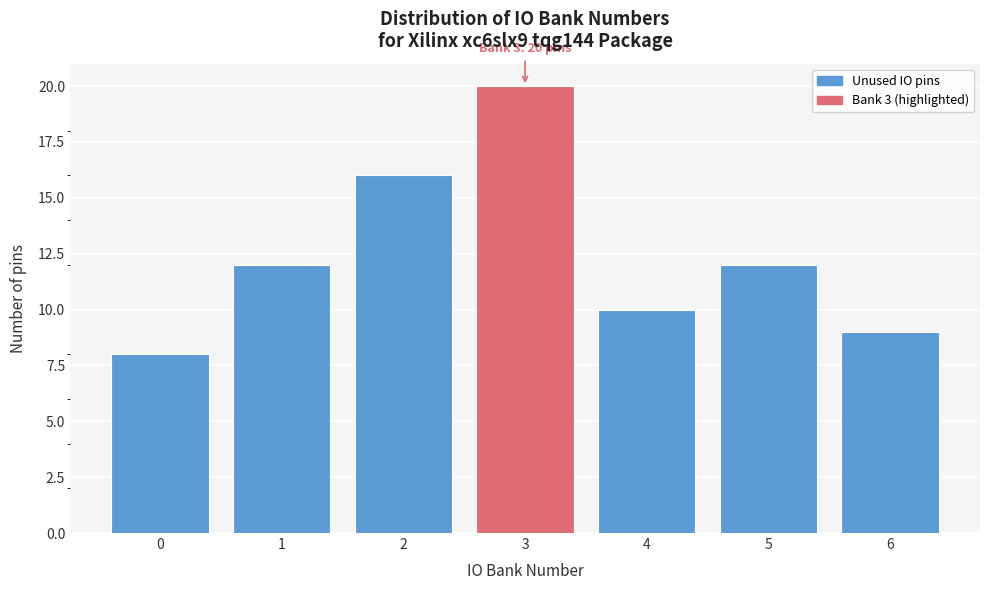

Reading left to right, list all the values displayed in this chart.

0=8	1=12	2=16	3=20	4=10	5=12	6=9